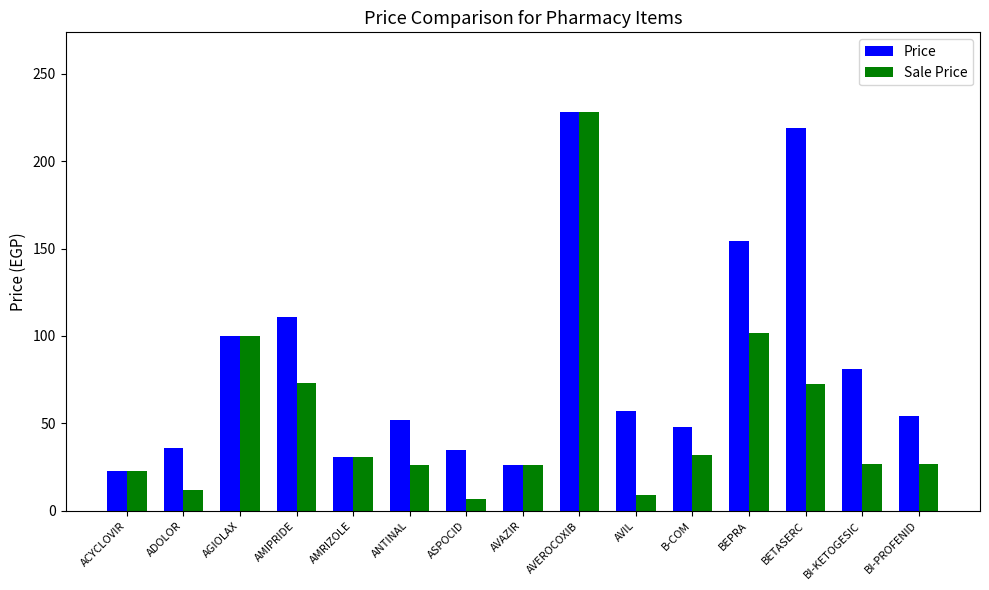

What value does the Sale Price series have at AMRIZOLE?

31.0